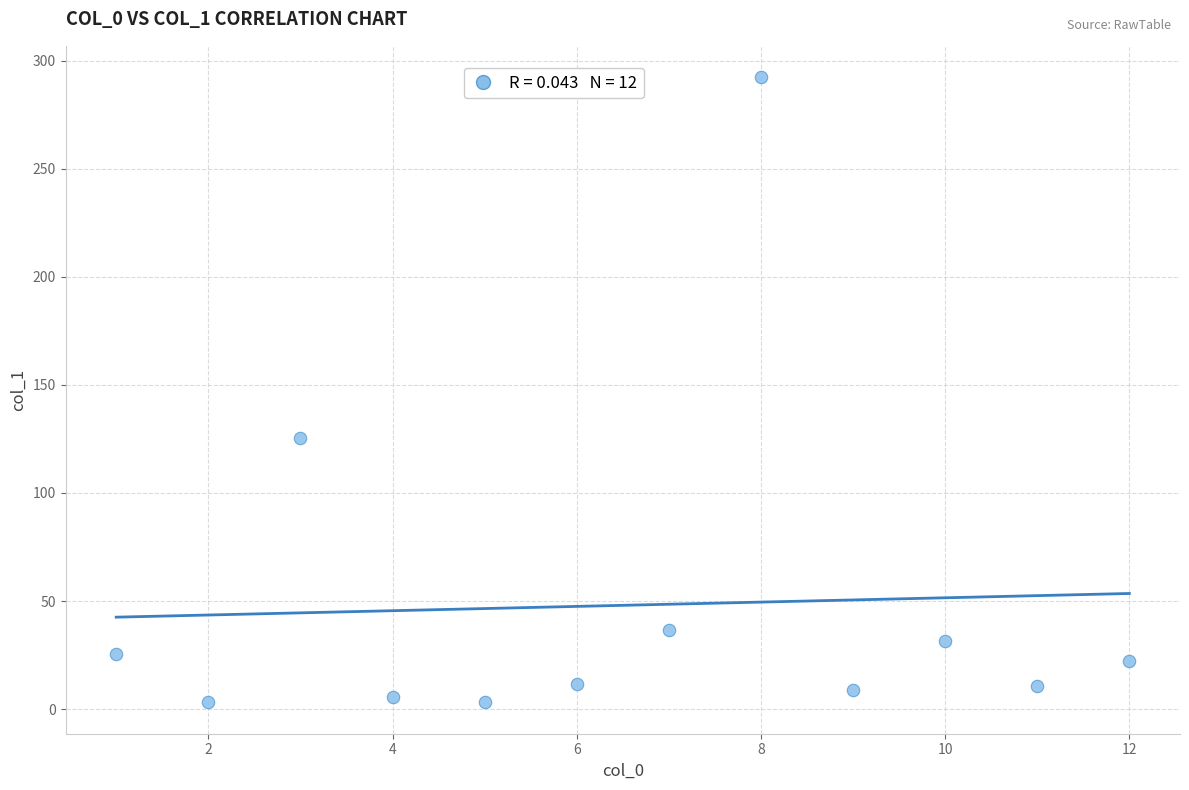

What Y value in the scatter plot is closest to 147?

125.4